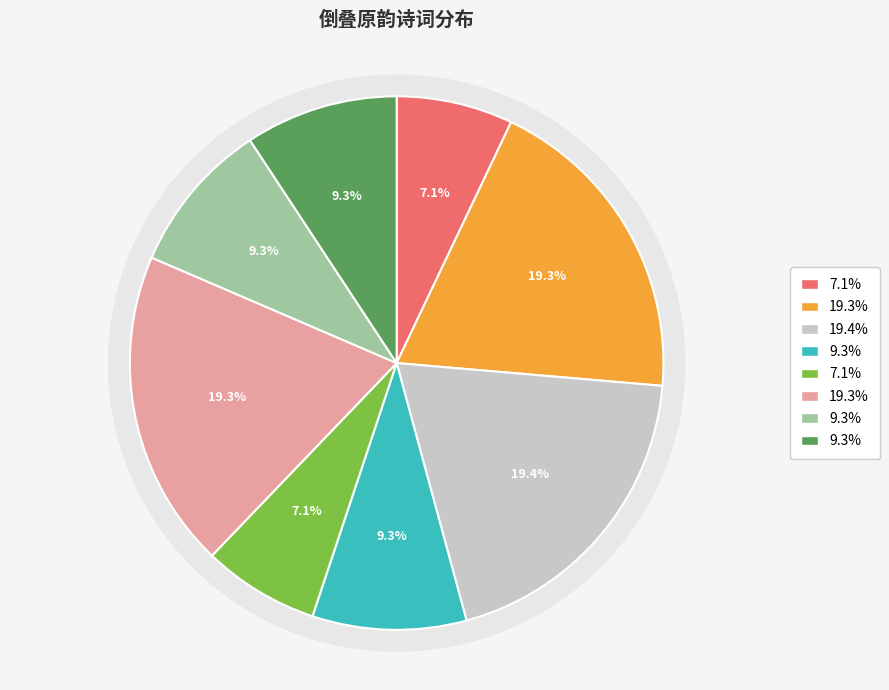

To the nearest percent, what is the difference between the largest and smallest slice percentages?

12%